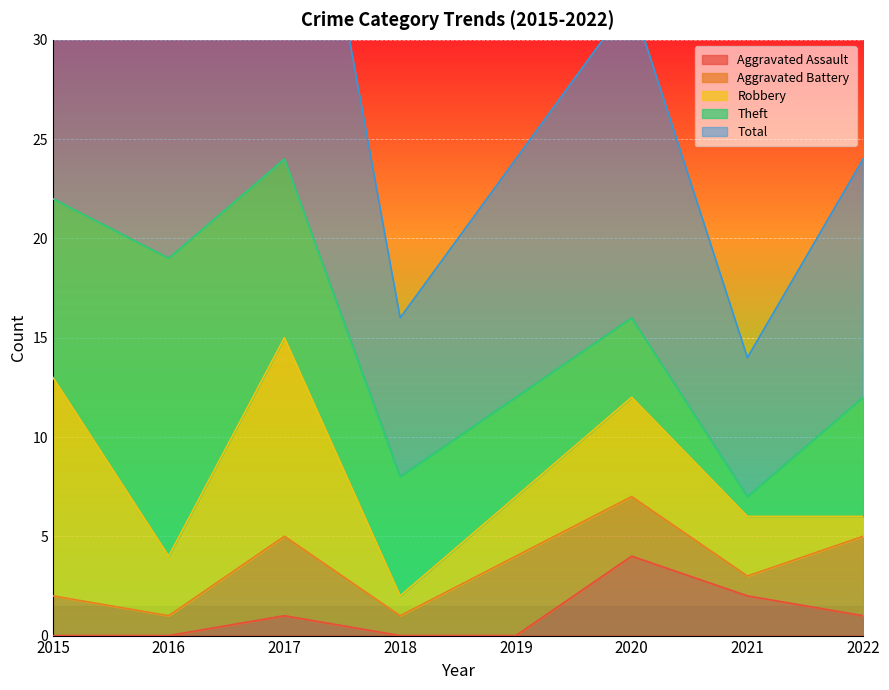

Does the chart display data point markers on the line(s)?

No